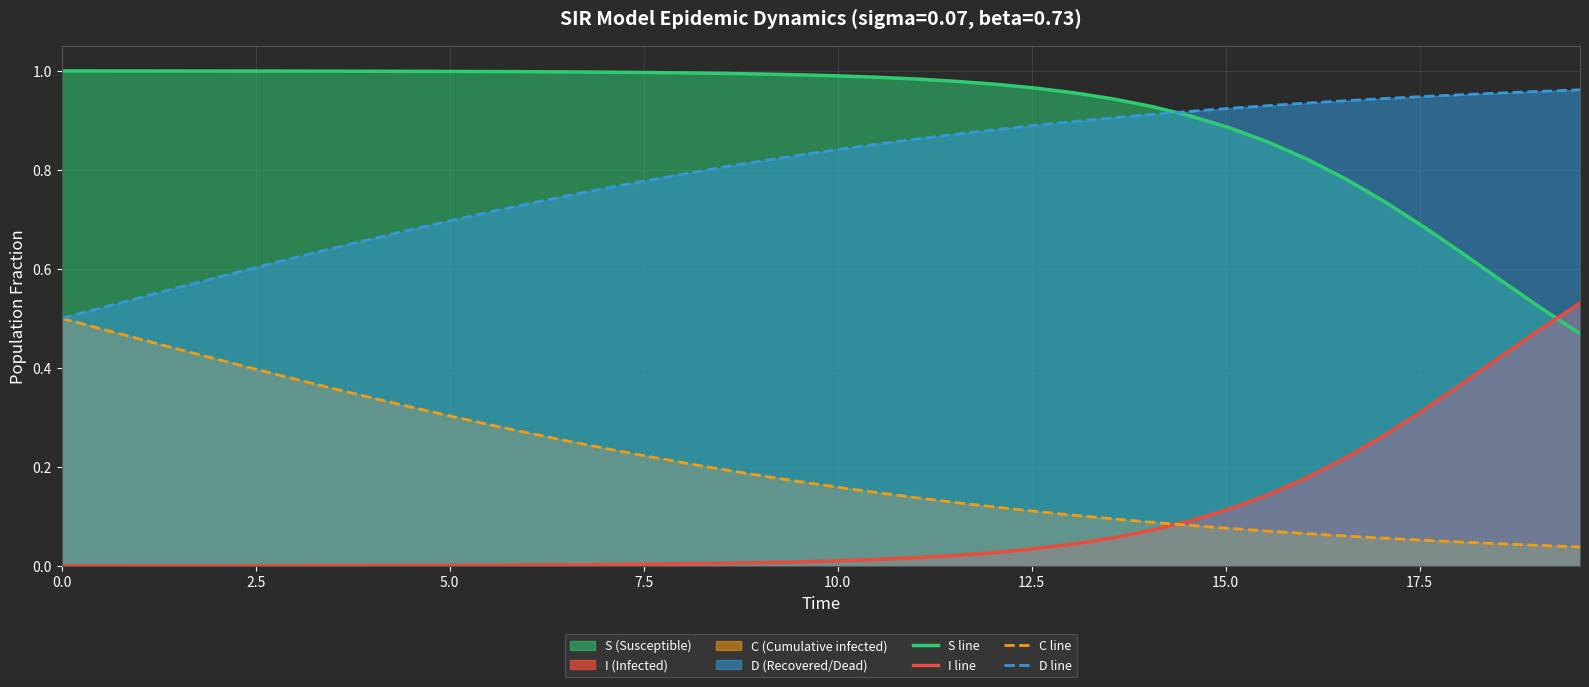

True or false: I line and C line intersect in this chart.

True